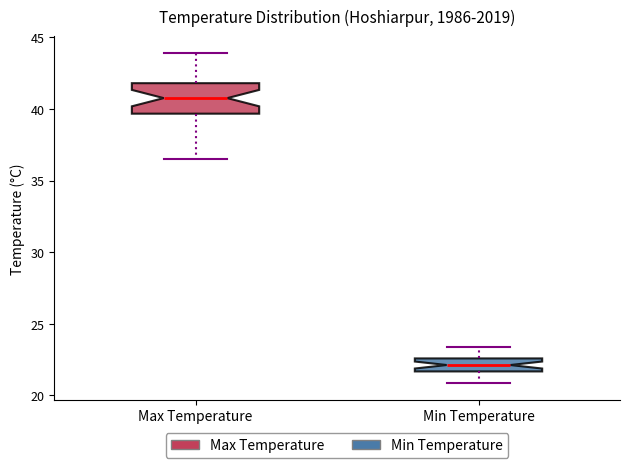

Which box is the tallest, from its lower edge to its upper edge?

Max Temperature